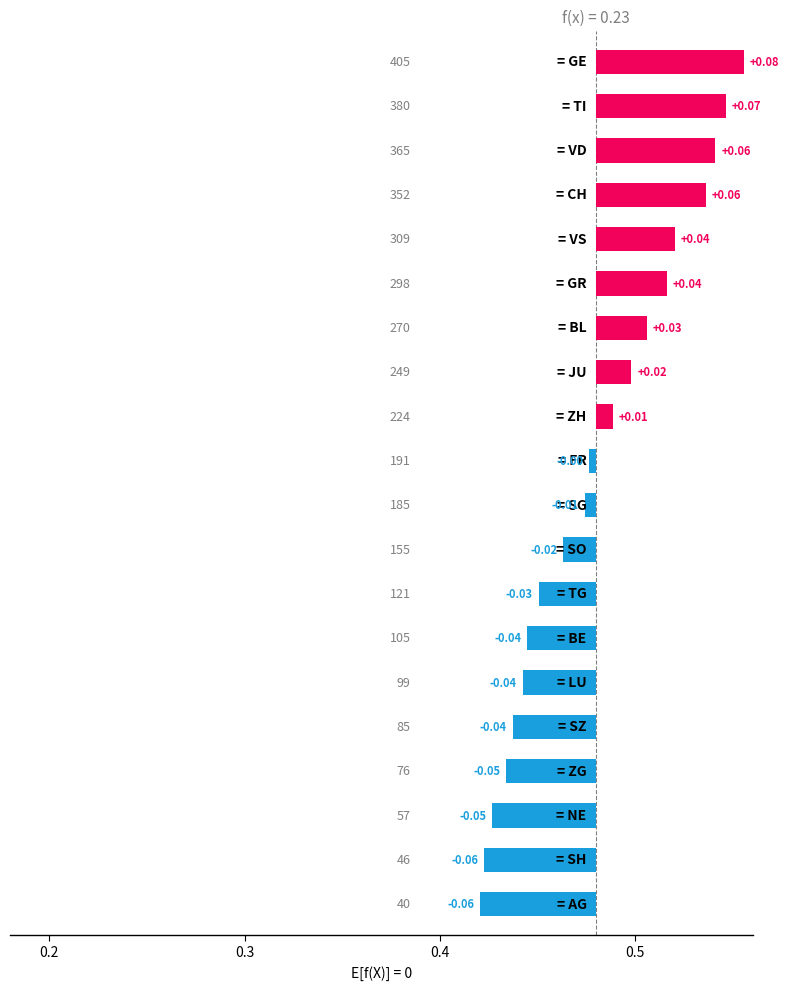

Which has a higher value, 0.4 or 19?

19